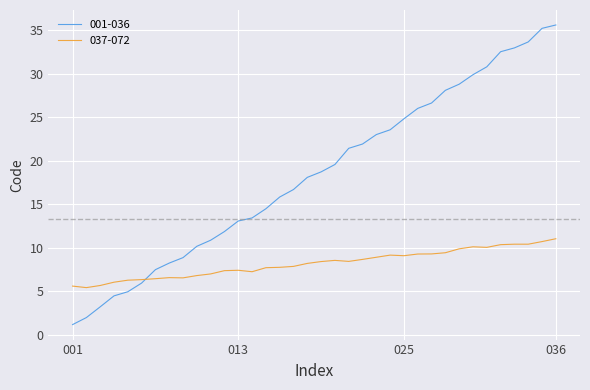

Which series has the widest spread of values?

001-036